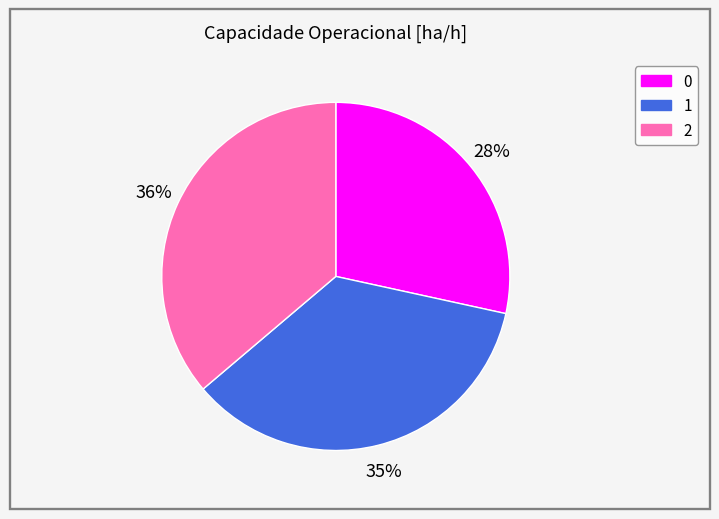

To the nearest percent, what is the combined percentage of 2 and 1?

72%